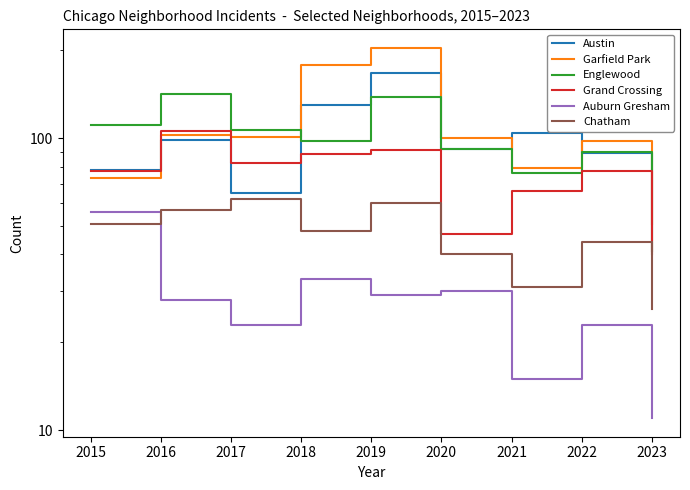

How many lines are shown in the chart?

6